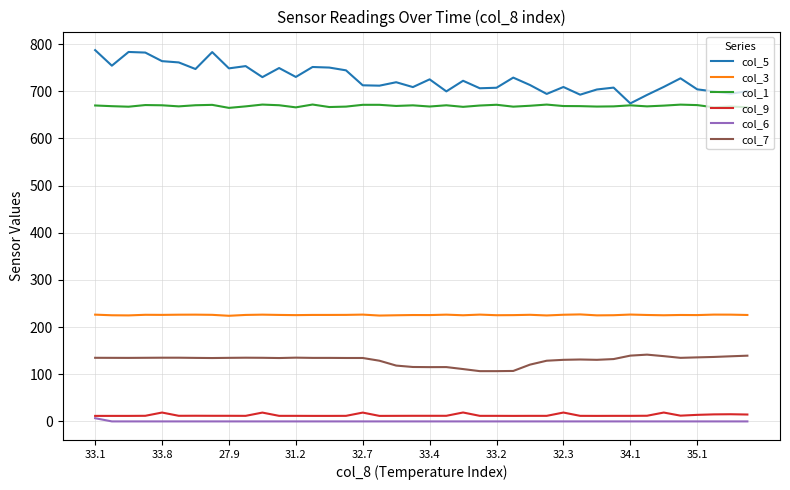

How many values in the col_3 series are below 225?

5